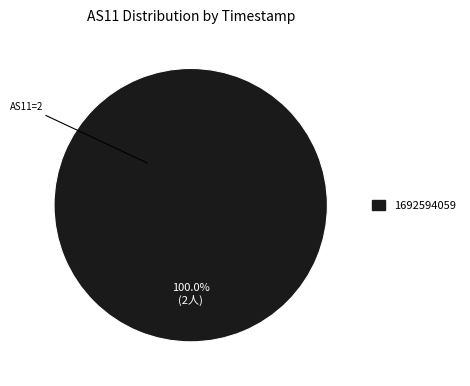

Does any single category account for the majority?

Yes